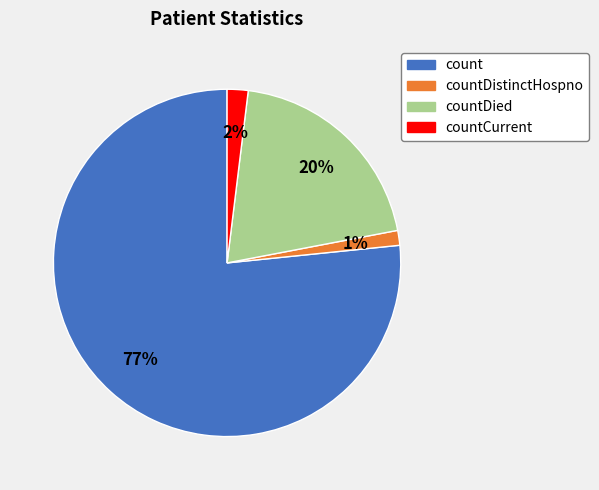

Count the number of slices in the pie.

4